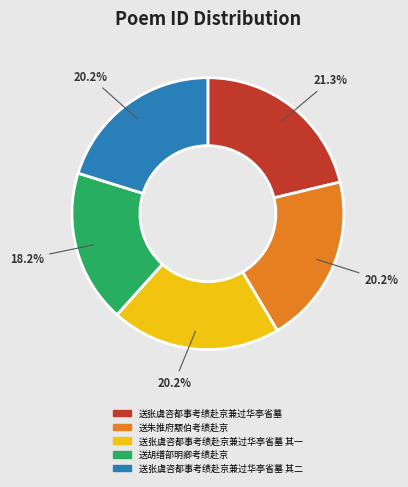

Between 送胡缮部明卿考绩赴京 and 送张虞咨都事考绩赴京兼过华亭省墓 其一, which is larger?

送张虞咨都事考绩赴京兼过华亭省墓 其一